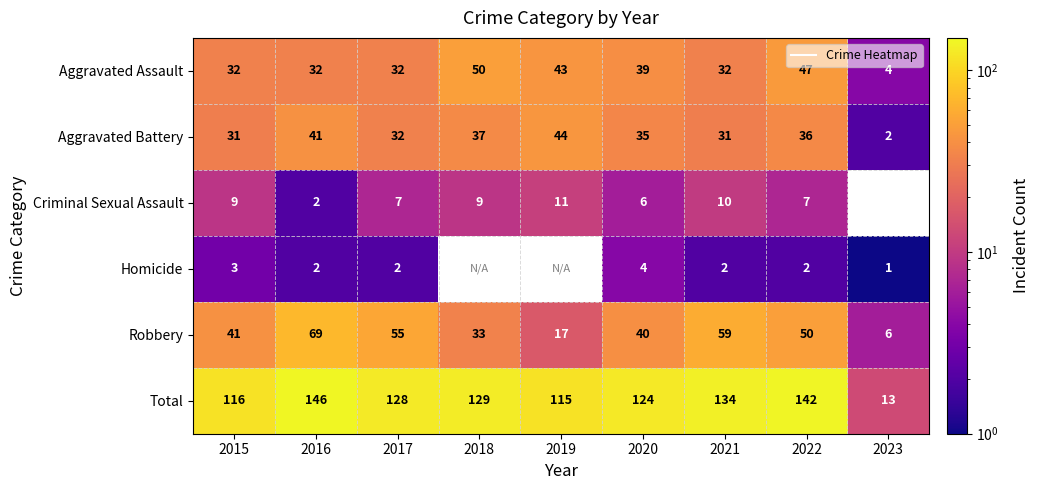

What is the maximum value shown in the chart?

146.0